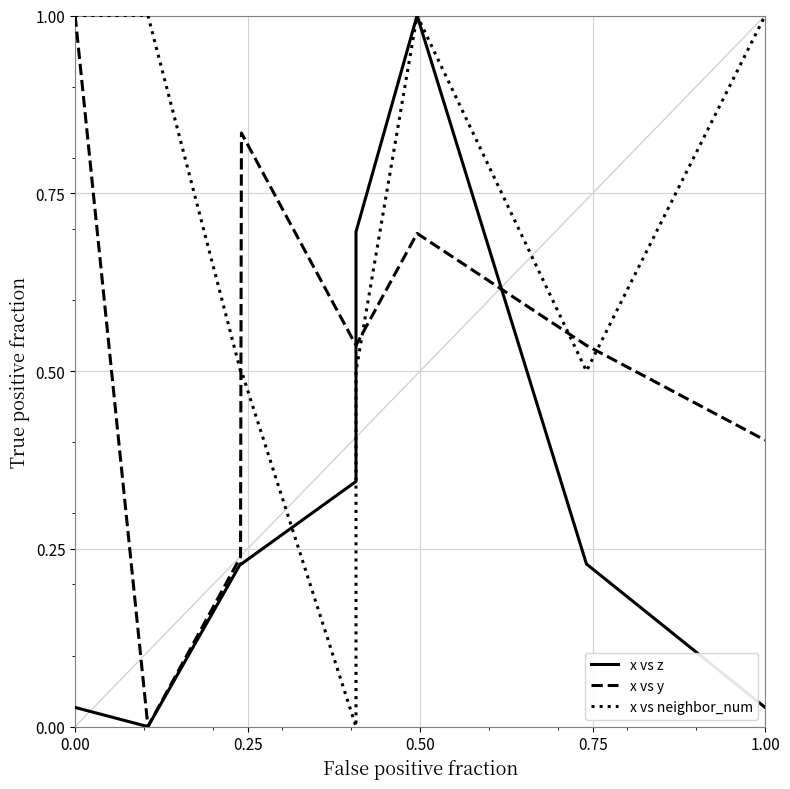

The x vs neighbor_num series shows -0.7 at 0.75. True or false?

False